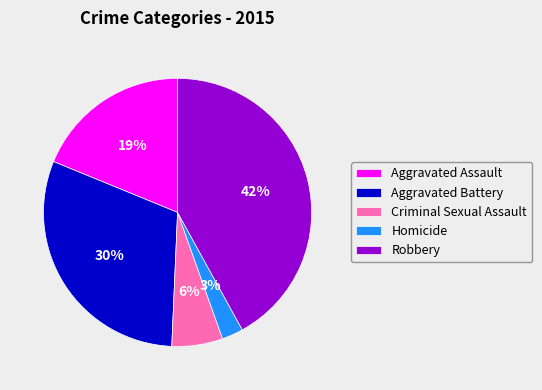

Do Robbery and Aggravated Assault together represent more than half of the pie?

Yes